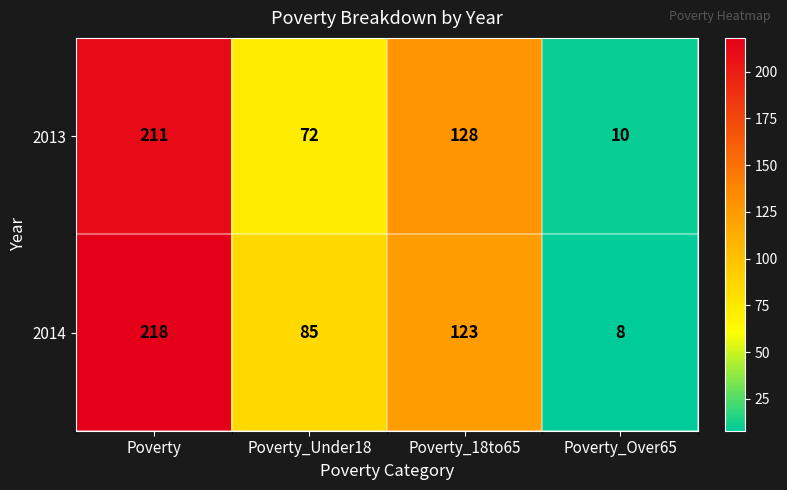

Which category has the lowest value across all series?

Poverty_Over65